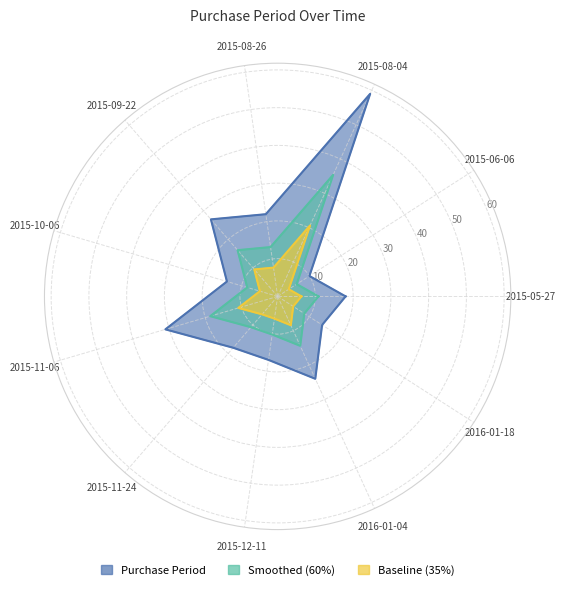

What is the maximum value shown in the chart?

59